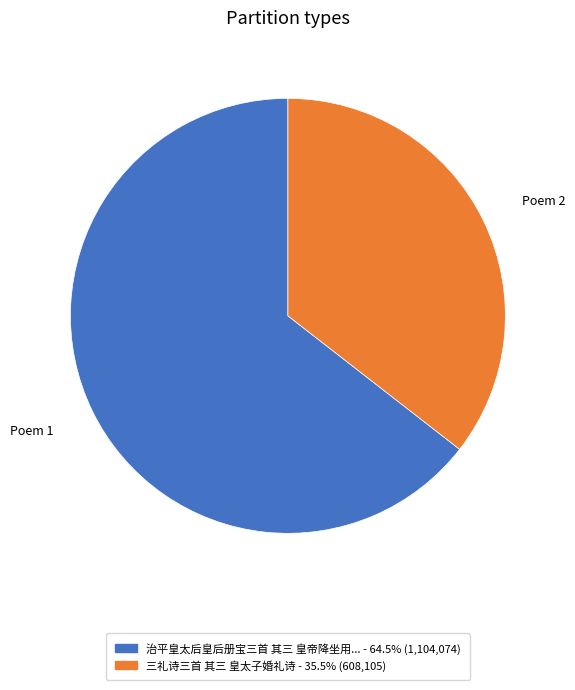

Is there any slice that represents more than half of the pie?

Yes